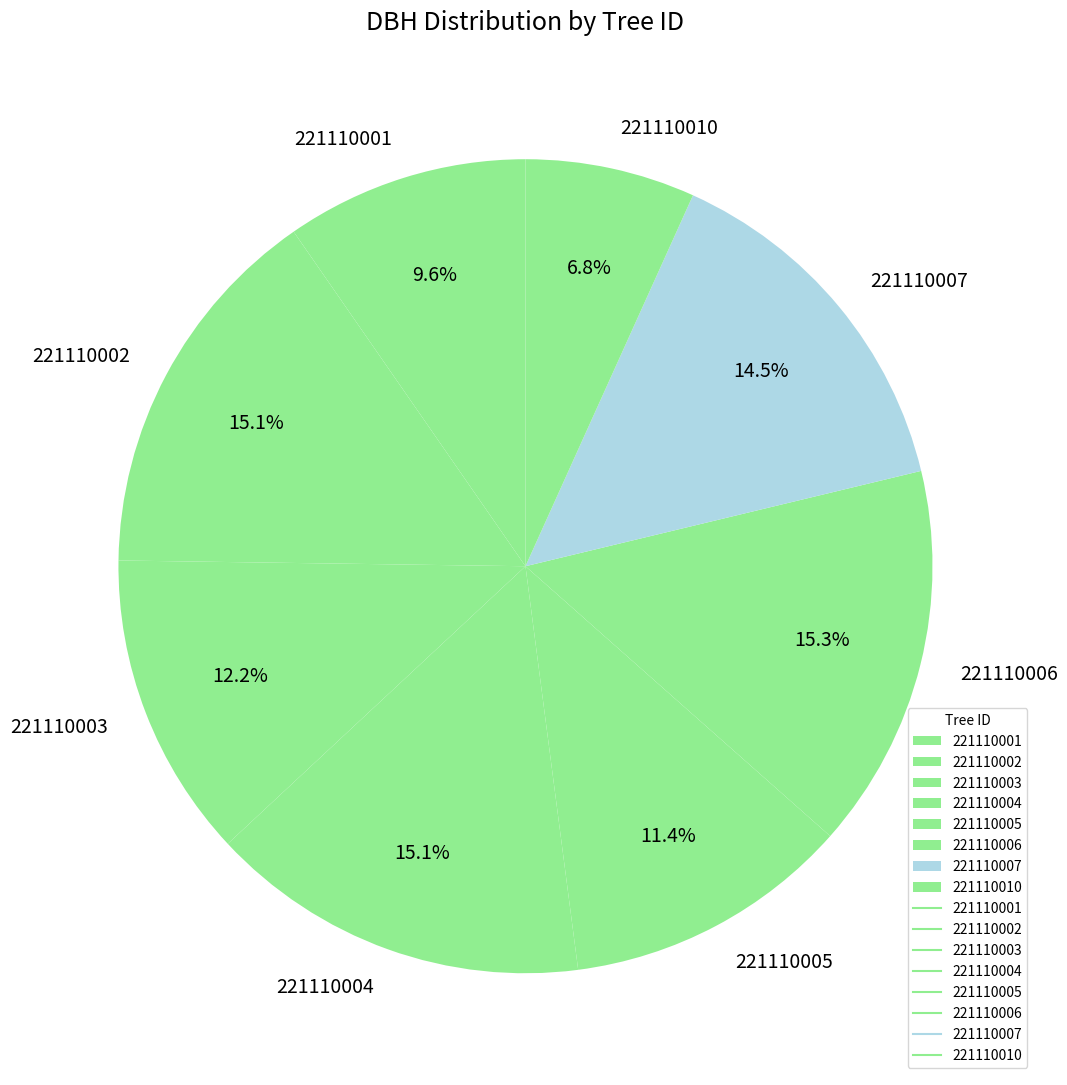

Count the number of slices in the pie.

8